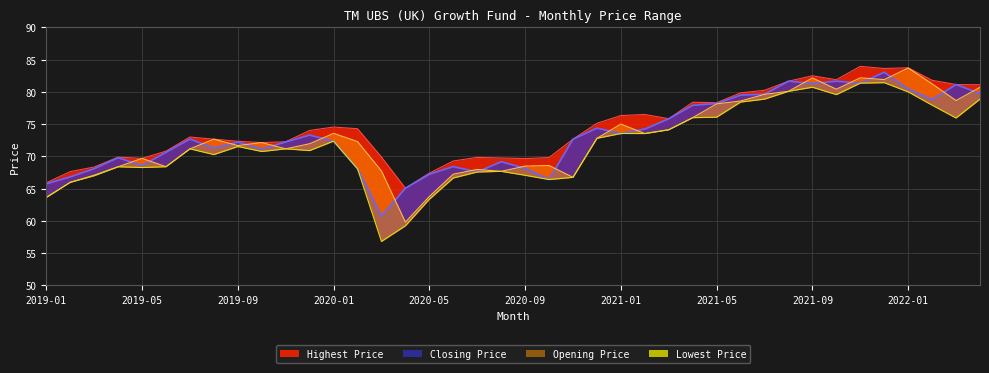

What is the total value across all series at 2021-09?

326.6